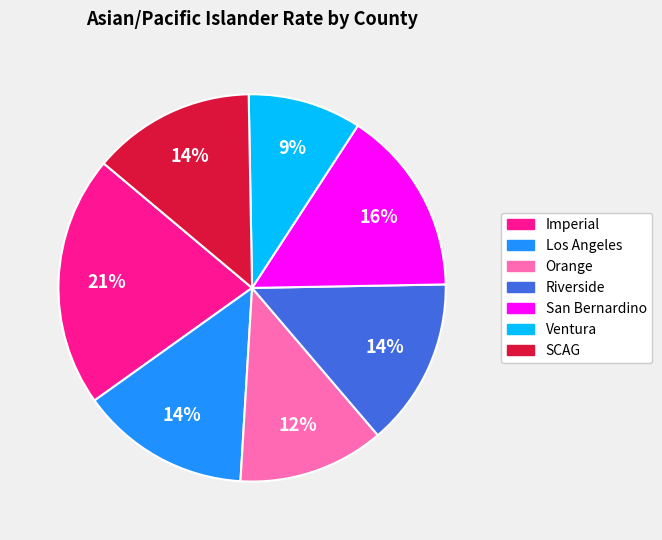

To the nearest percent, what is the combined percentage of San Bernardino and Imperial?

37%